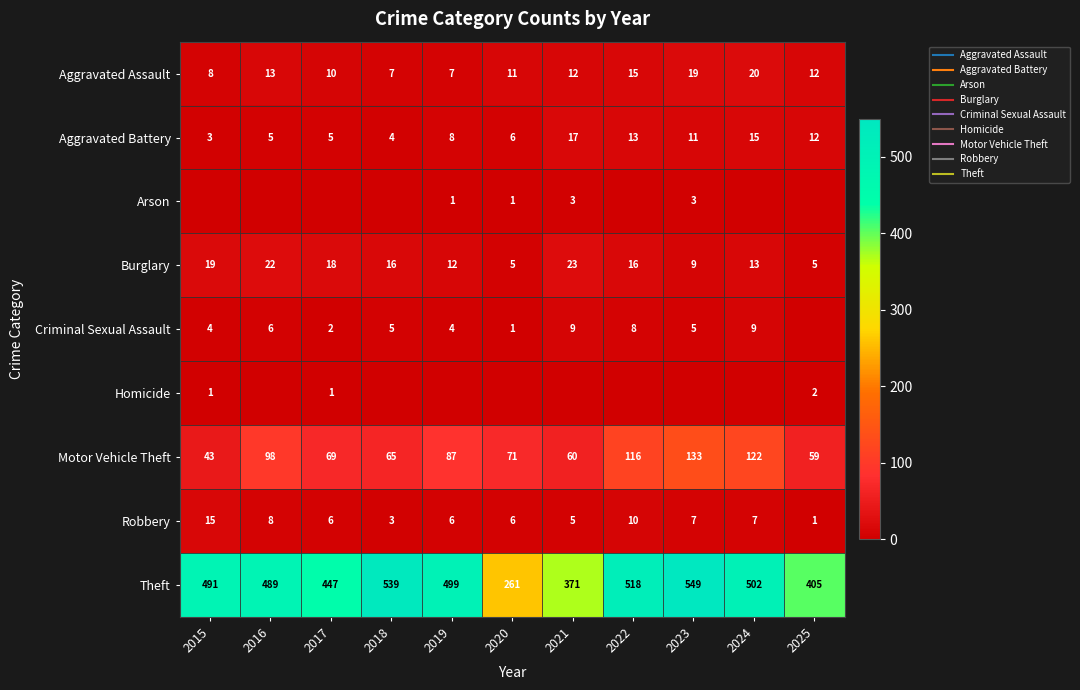

What is the sum of all Theft values?

5071